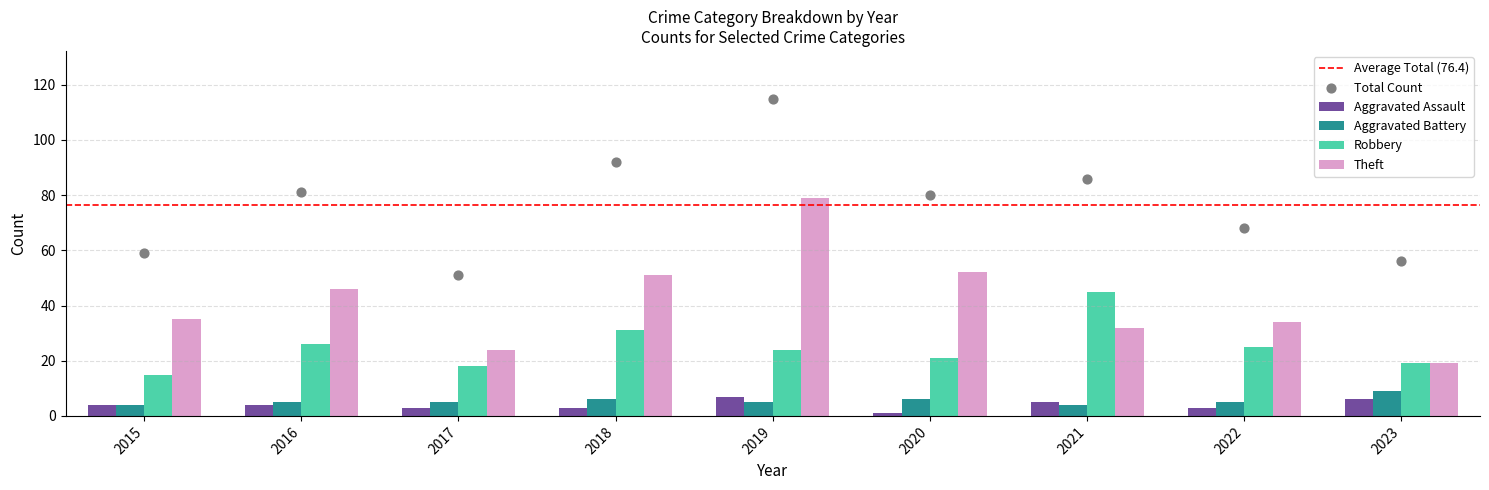

Which series has the largest total across all categories?

Theft